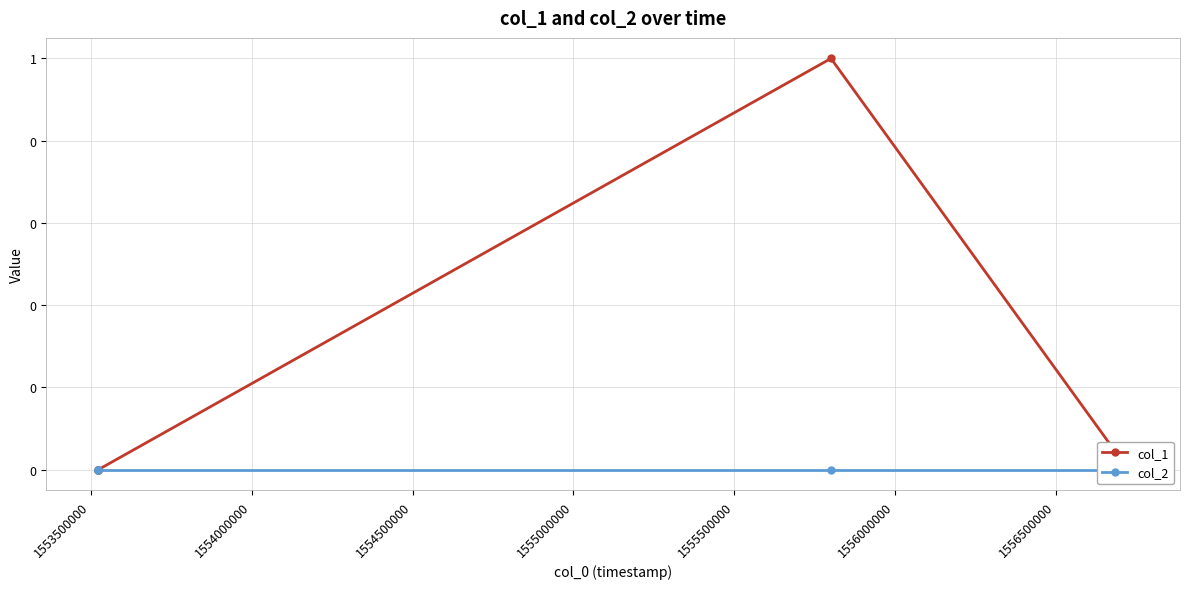

How many values in the col_1 series exceed 0?

1